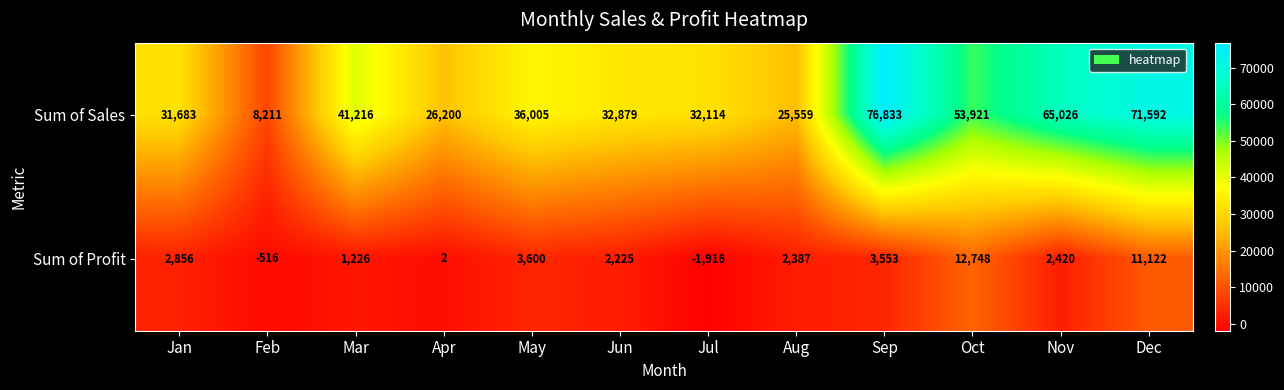

Rank the series at Aug from lowest to highest value.

Sum of Profit, Sum of Sales